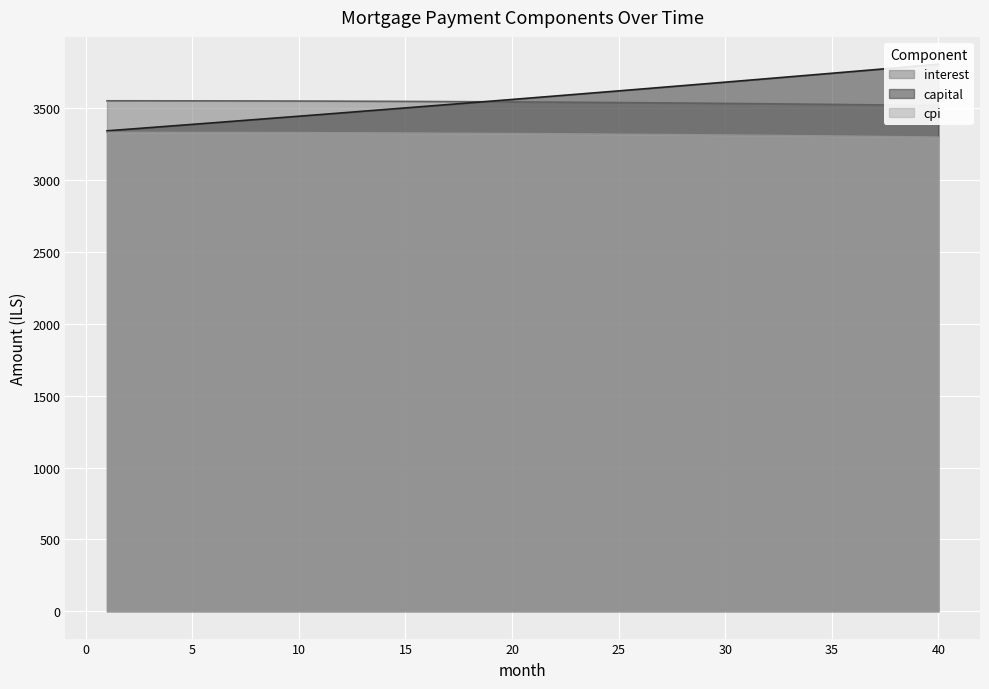

What is the total value across all series at 26?

10494.1